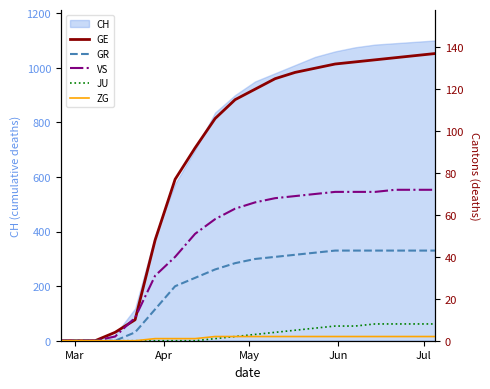

The value of VS at 13 is 116. True or false?

False